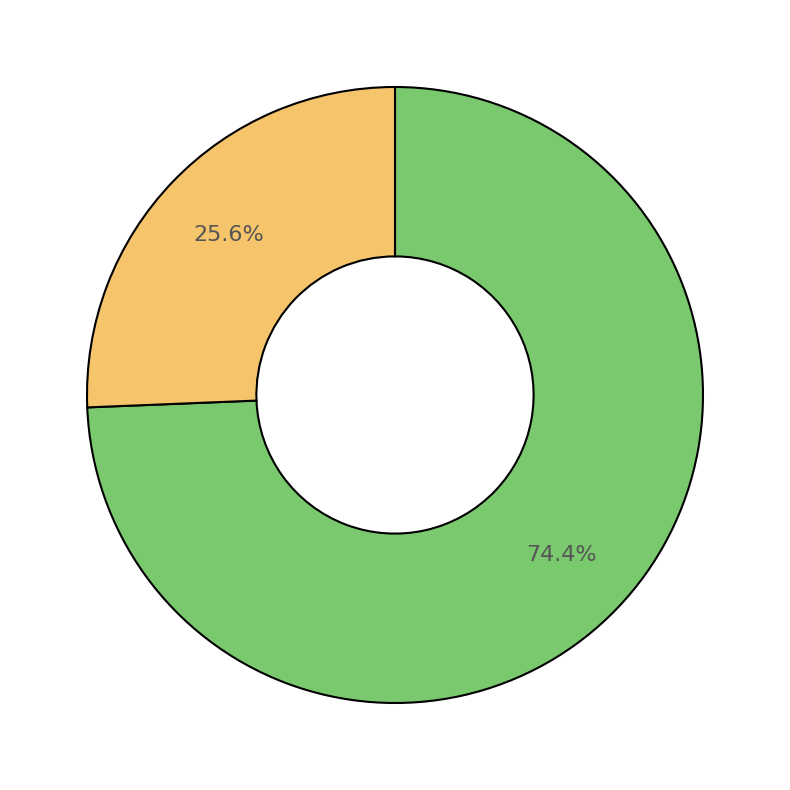

Is there a majority slice in this chart?

Yes